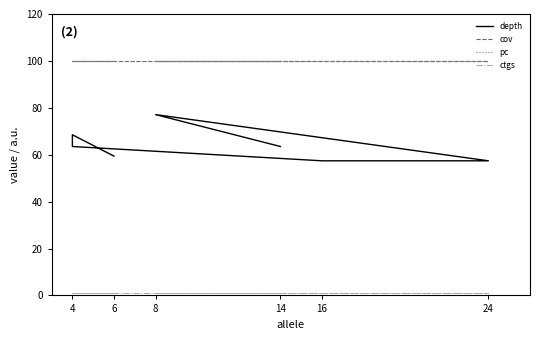

Which label corresponds to the largest value in the chart?

6